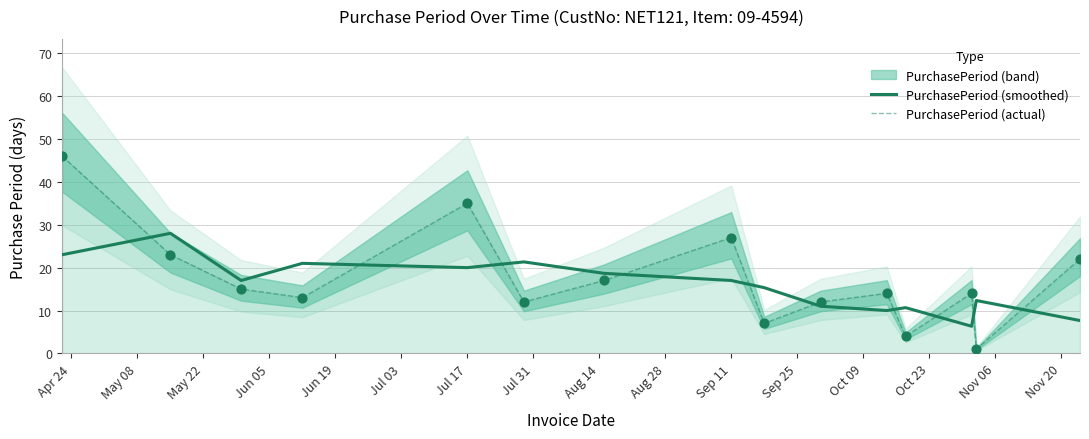

How many intersections are there between PurchasePeriod (smoothed) and PurchasePeriod (actual)?

10